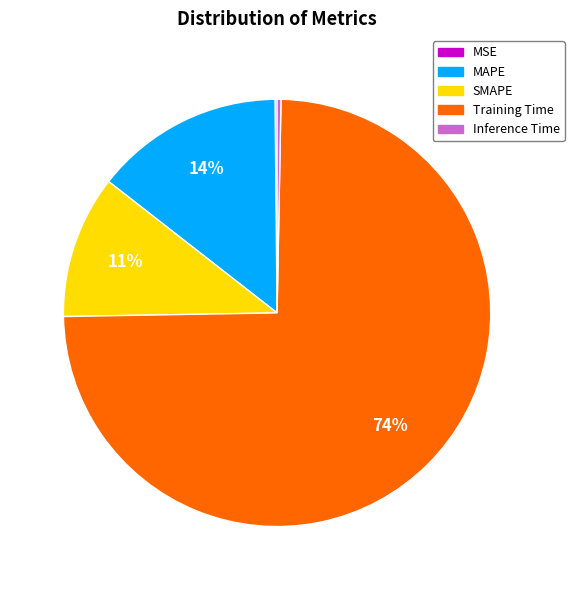

Combined, do SMAPE and MAPE account for over 50%?

No